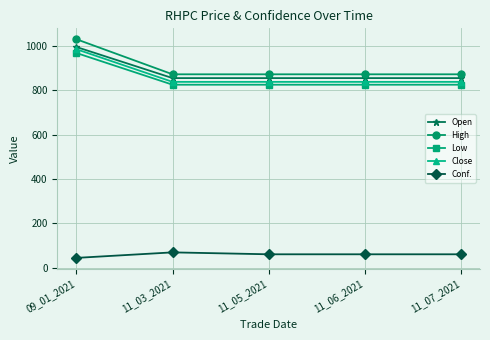

True or false: Low has more than 1 points higher than both neighbors.

False